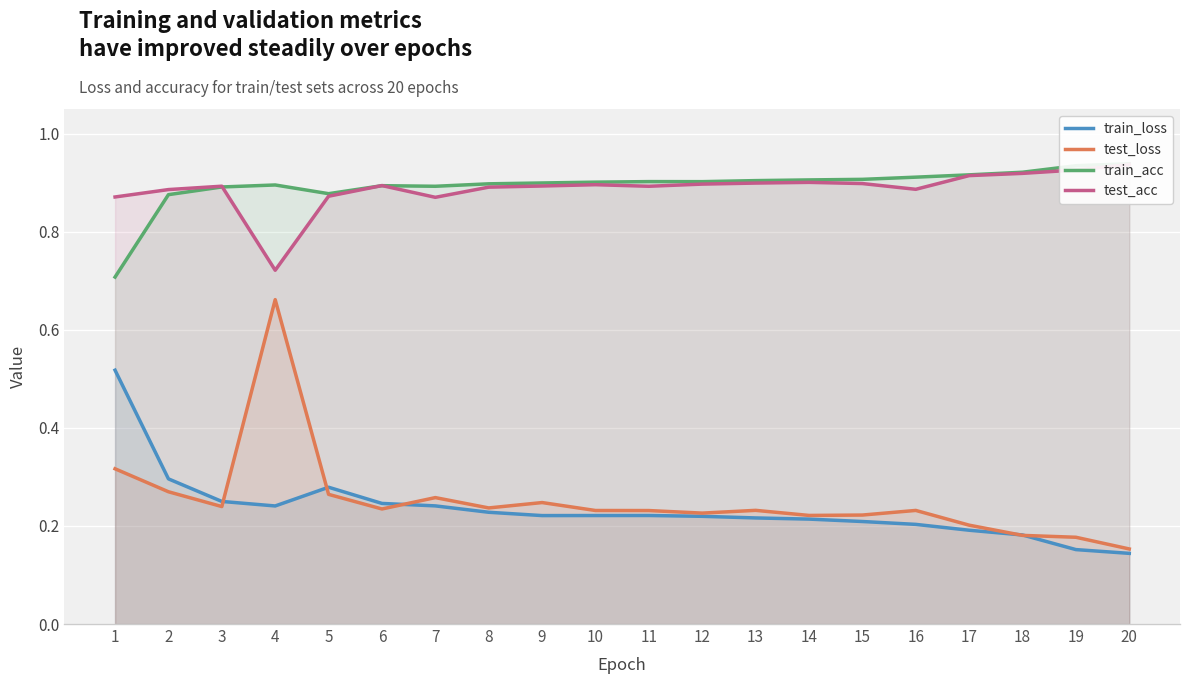

True or false: train_loss has a value of 0.2 at 3.

True